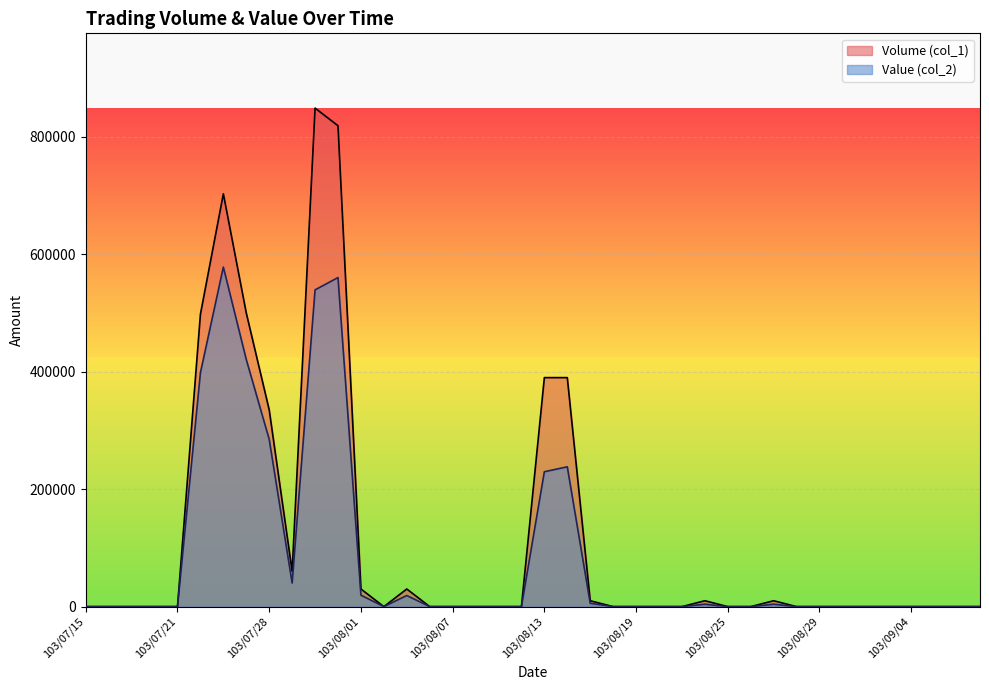

Reading left to right, extract all data points from this chart.

Volume (col_1): 0	0	0	0	0	498000	703000	500000	335000	60000	849000	819000	30000	0	30000	0	0	0	0	0	390000	390000	10000	0	0	0	0	10000	0	0	10000	0	0	0	0	0	0	0	0	0
Value (col_2): 0	0	0	0	0	398380	578260	420800	284850	40200	539460	560420	19500	0	18900	0	0	0	0	0	229700	238110	5700	0	0	0	0	4100	0	0	4100	0	0	0	0	0	0	0	0	0